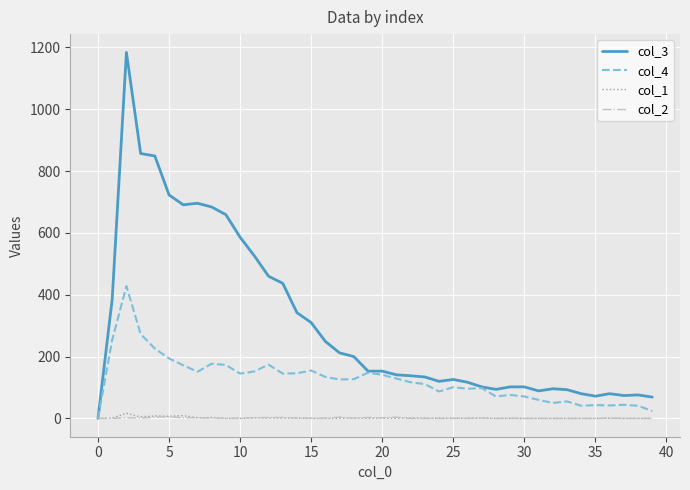

Which series has the largest total across all categories?

col_3